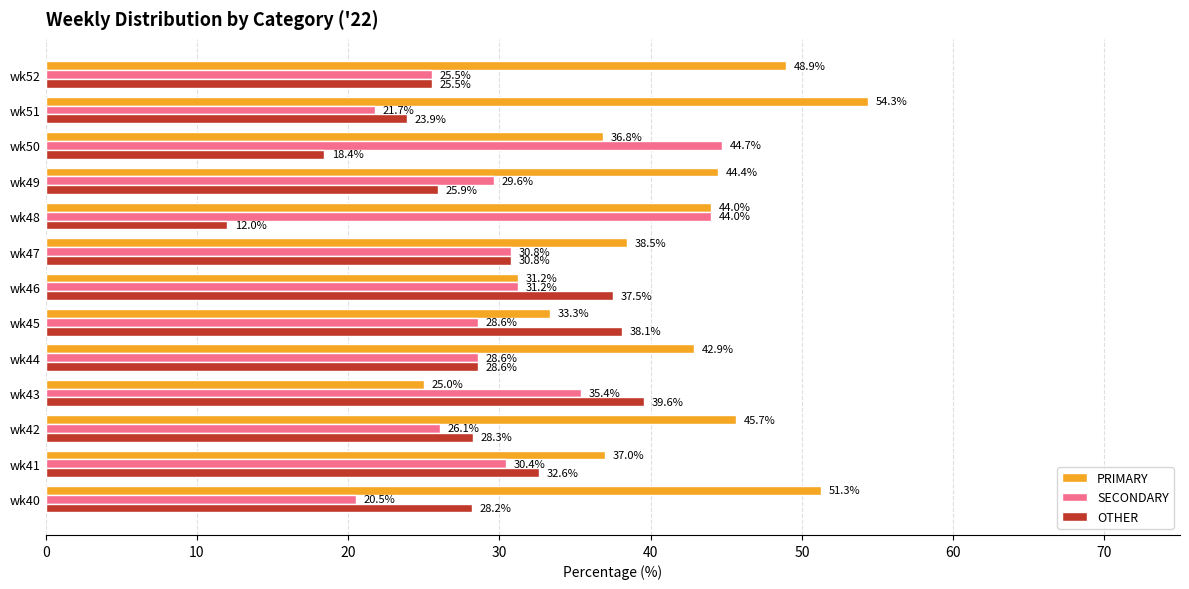

Between wk42 and wk51, which series saw the biggest shift?

PRIMARY